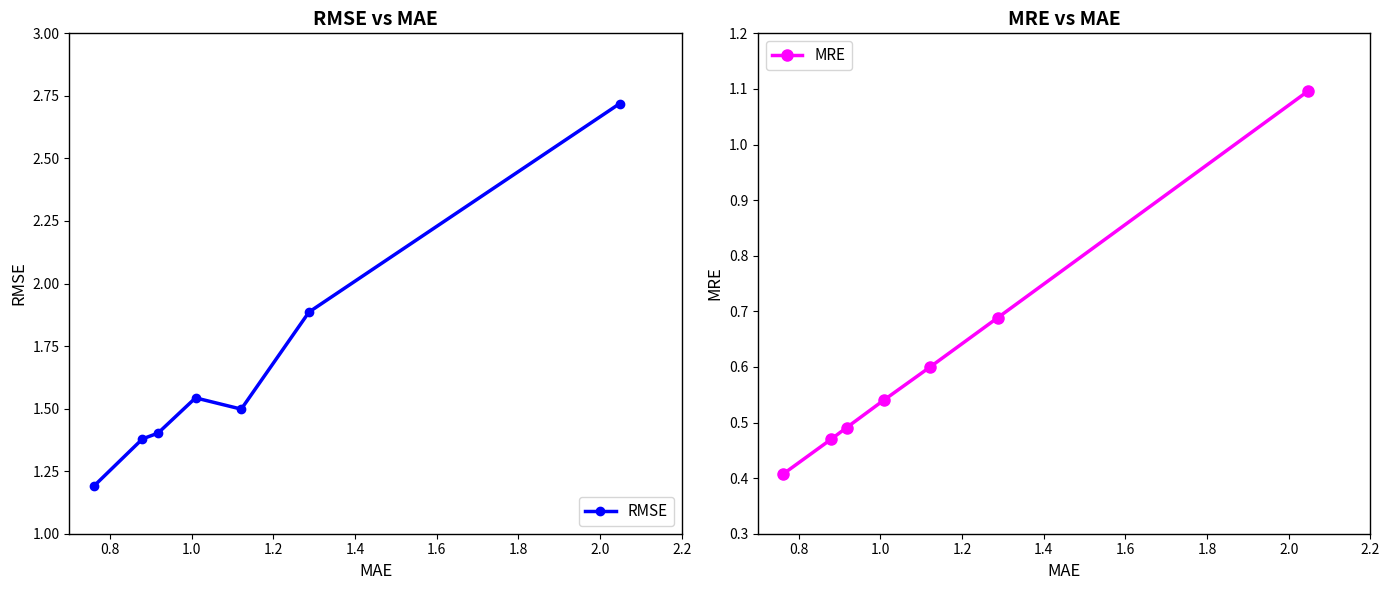

At how many categories does at least one series exceed 2?

1